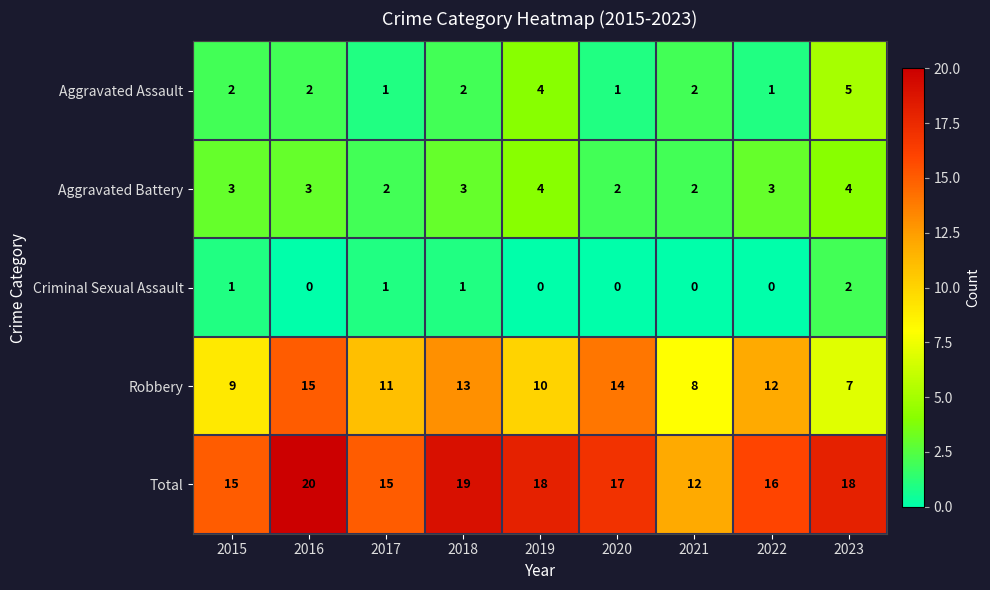

The value of Robbery at 2022 is 17. True or false?

False